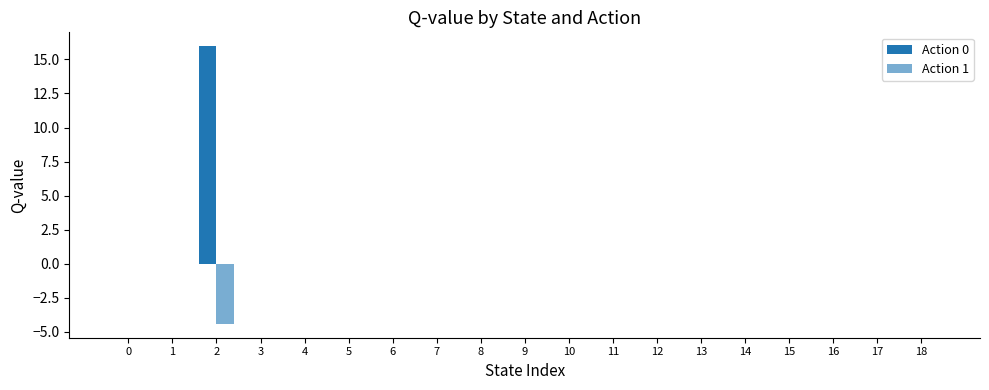

What is the sum of all Action 1 values?

-4.4